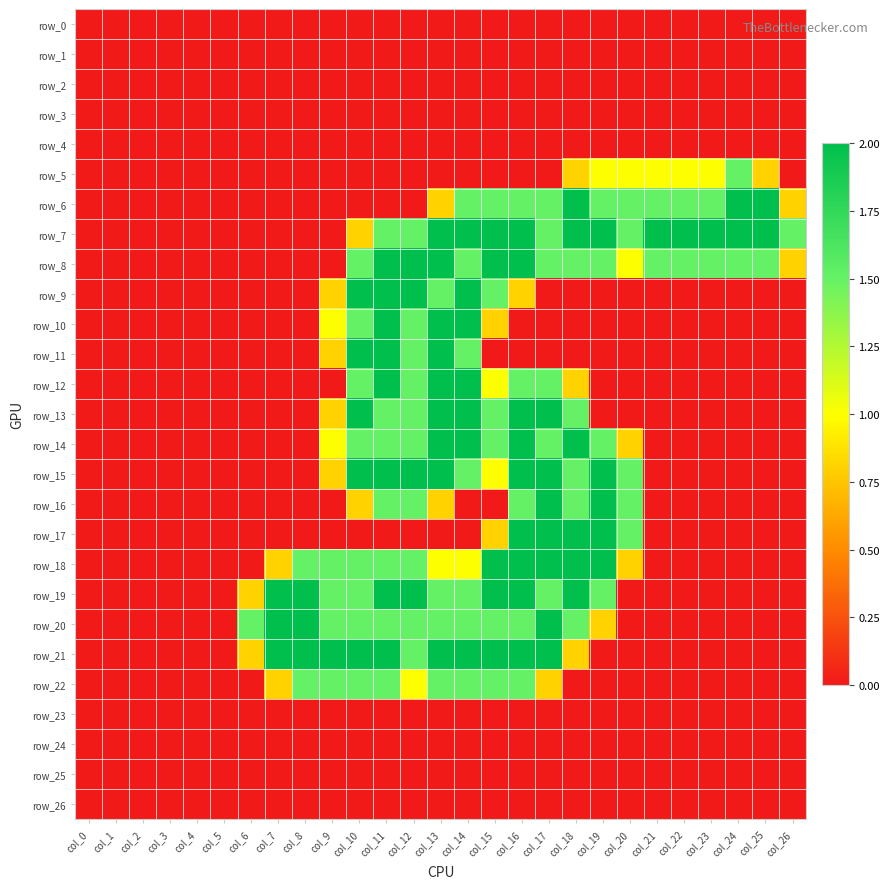

Which label corresponds to the smallest value in the chart?

col_0